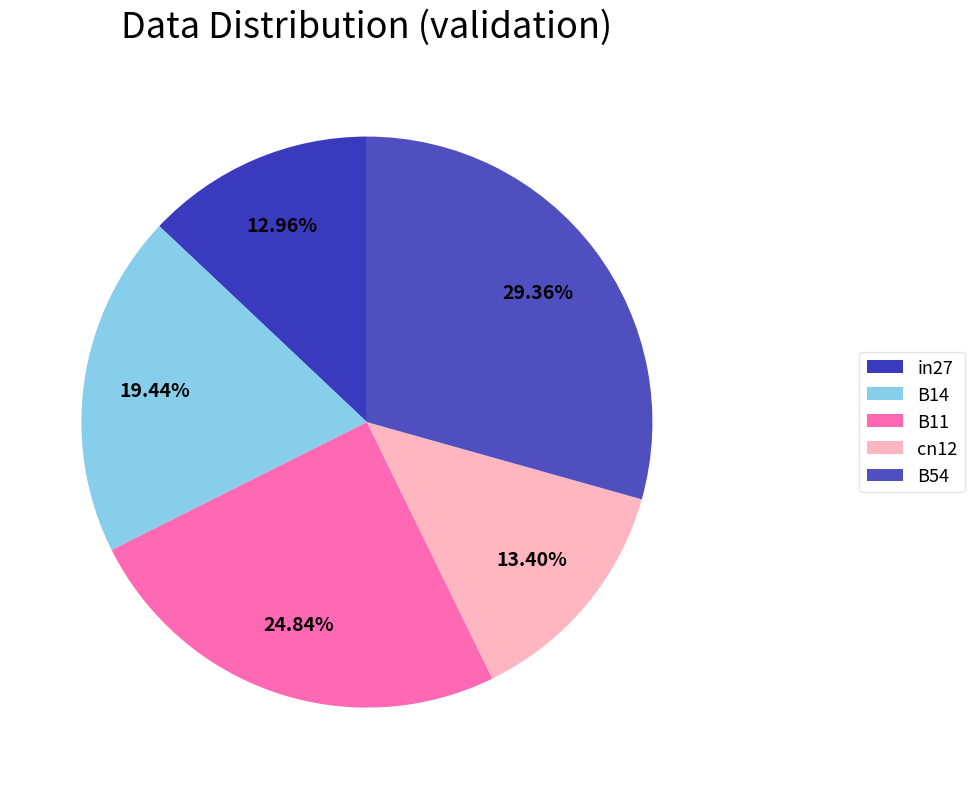

How many segments does this pie chart have?

5